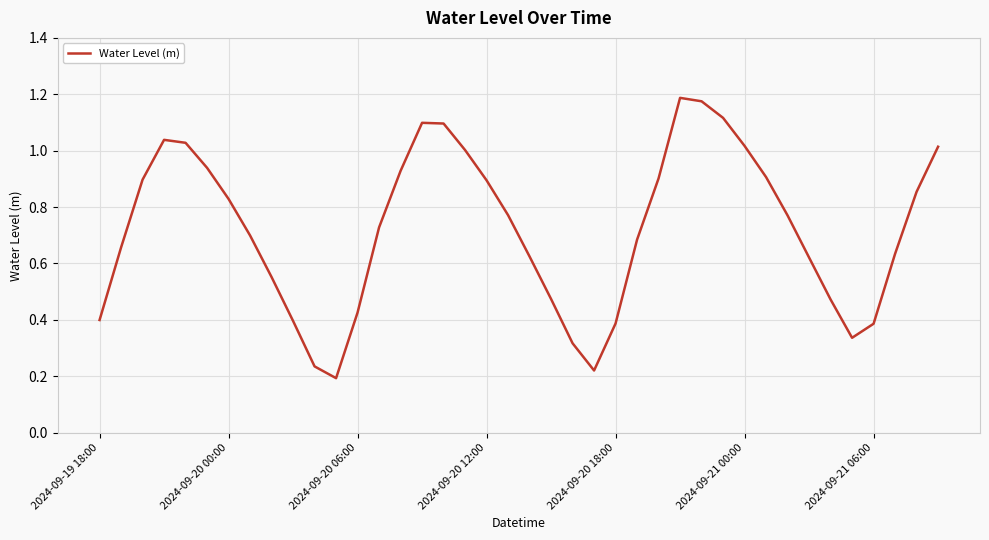

How many points are higher than both their immediate neighbors (excluding endpoints)?

3